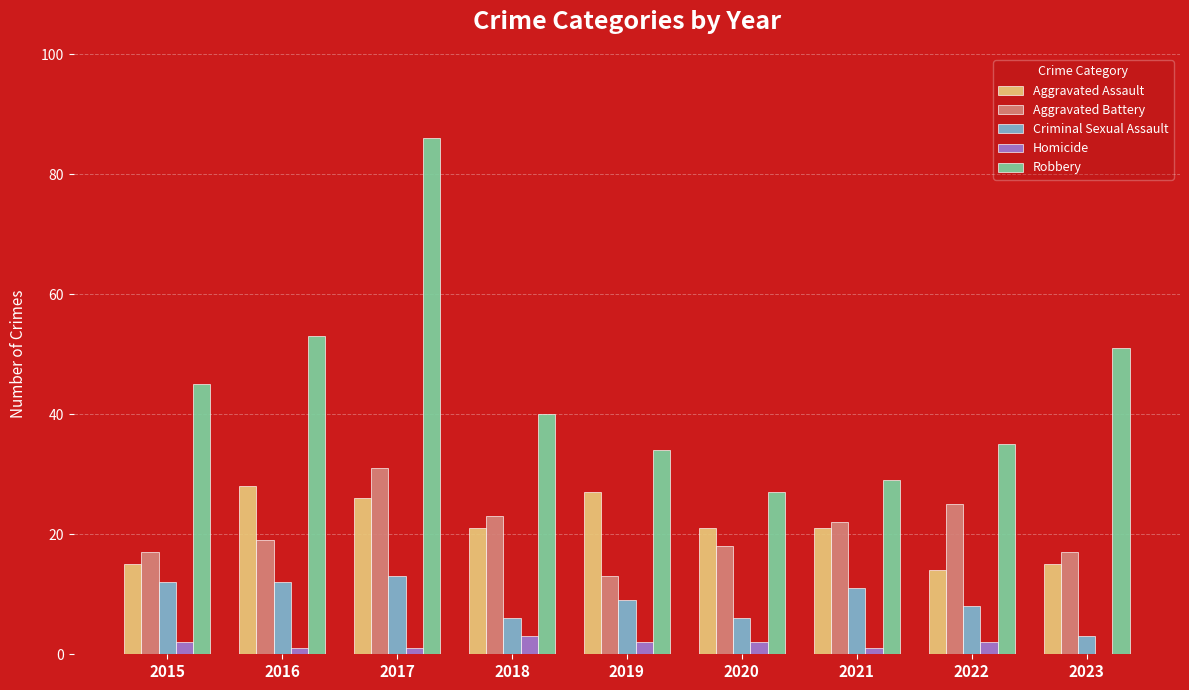

How many values in Homicide are above zero?

8